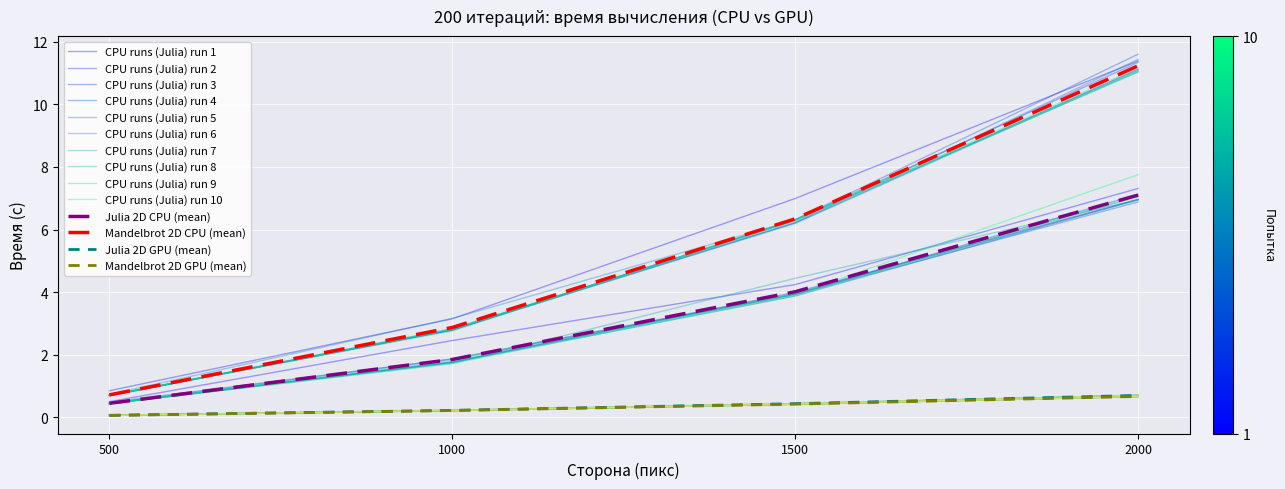

True or false: Julia 2D CPU has more than 1 points higher than both neighbors.

False